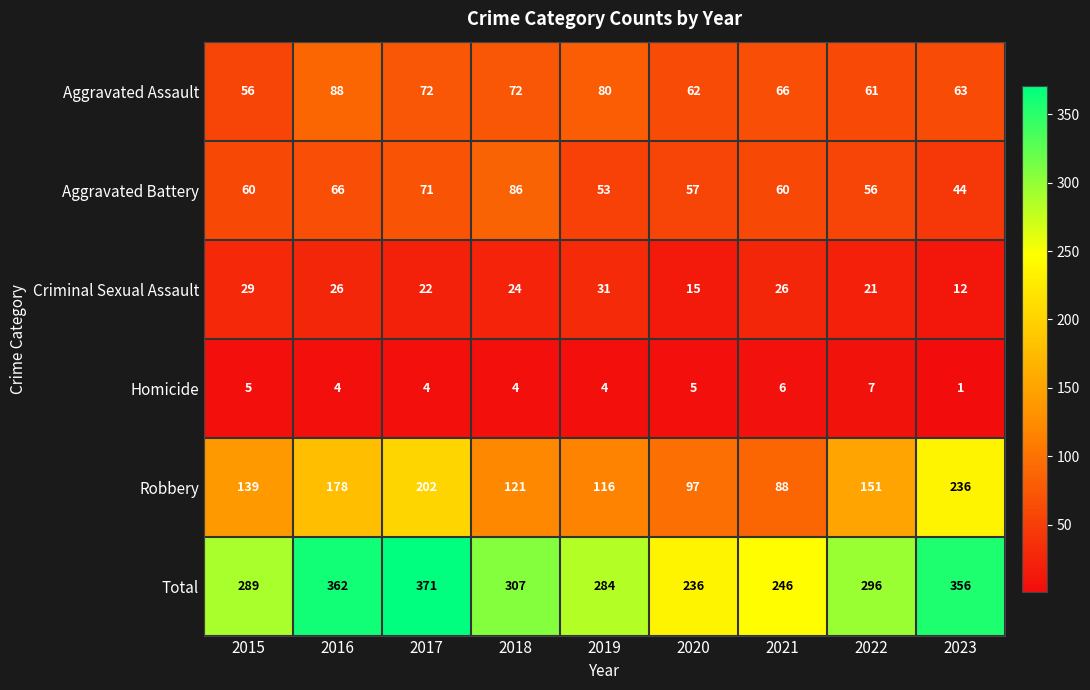

Between 2018 and 2023, which series saw the biggest shift?

Robbery